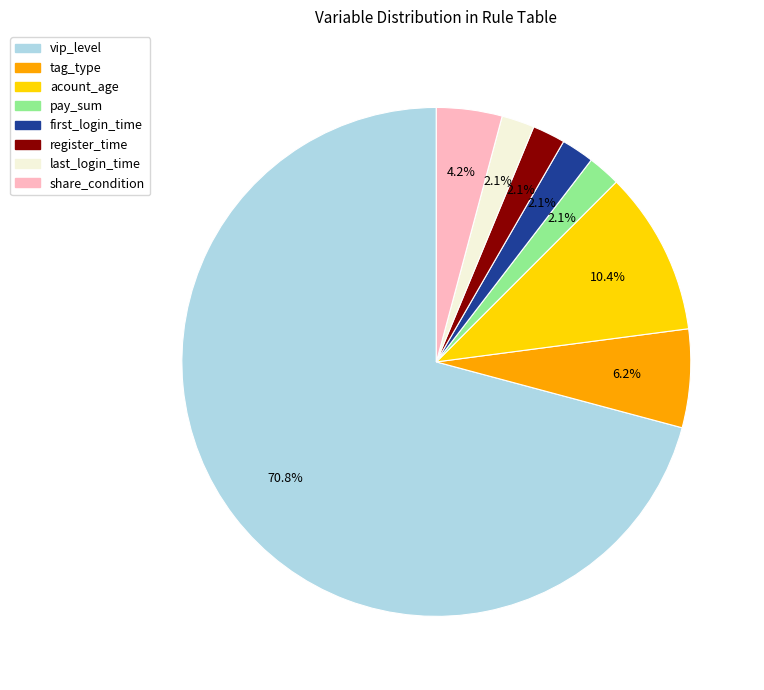

What is the largest slice in the pie chart?

vip_level